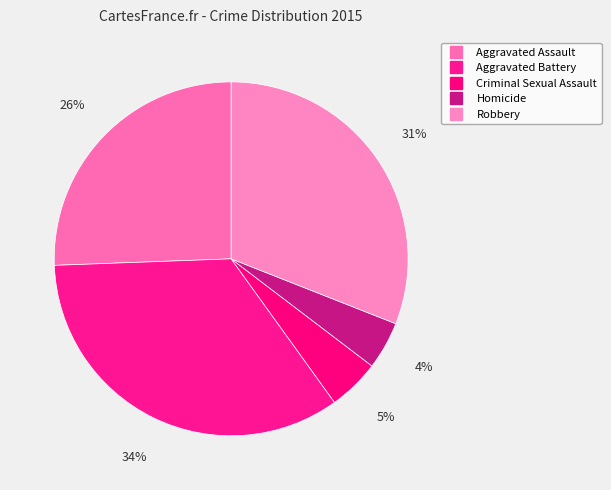

How many segments does this pie chart have?

5